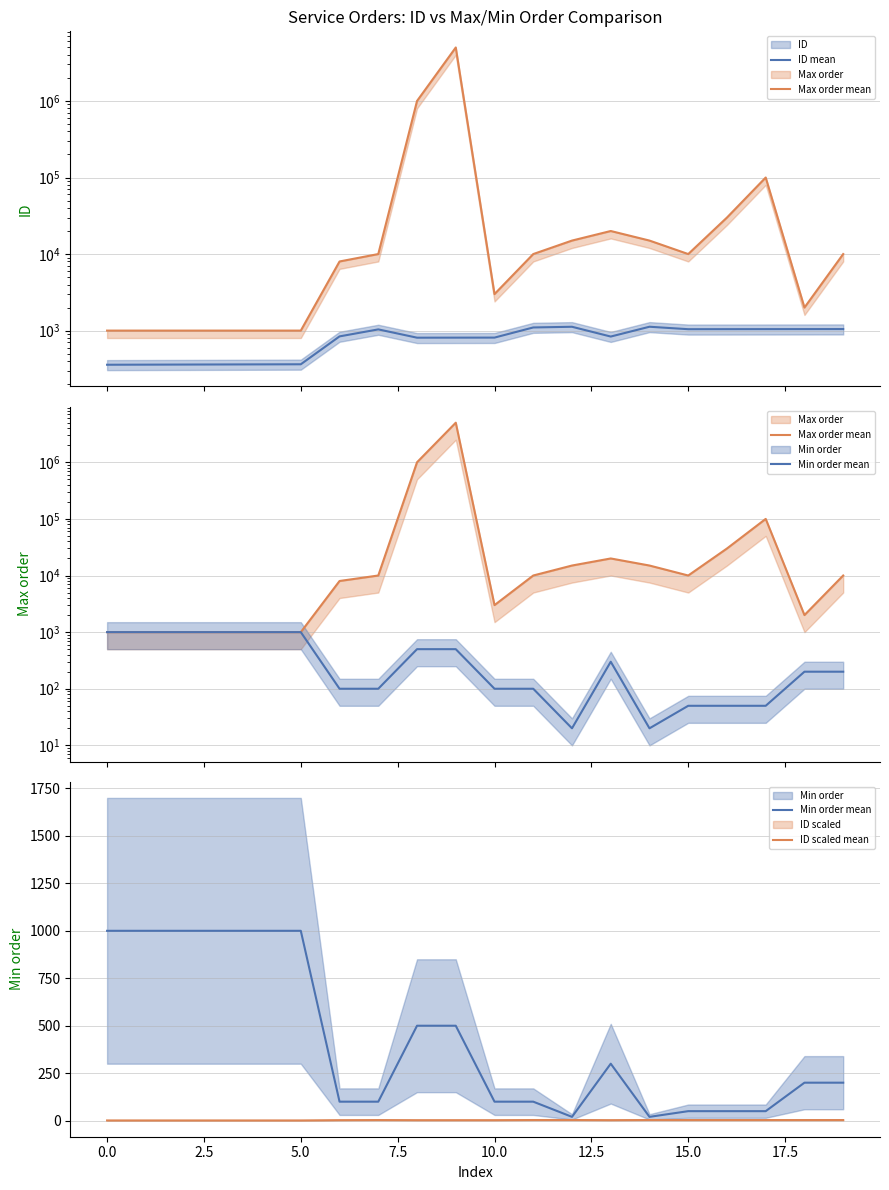

How many categories are shown in the chart?

20